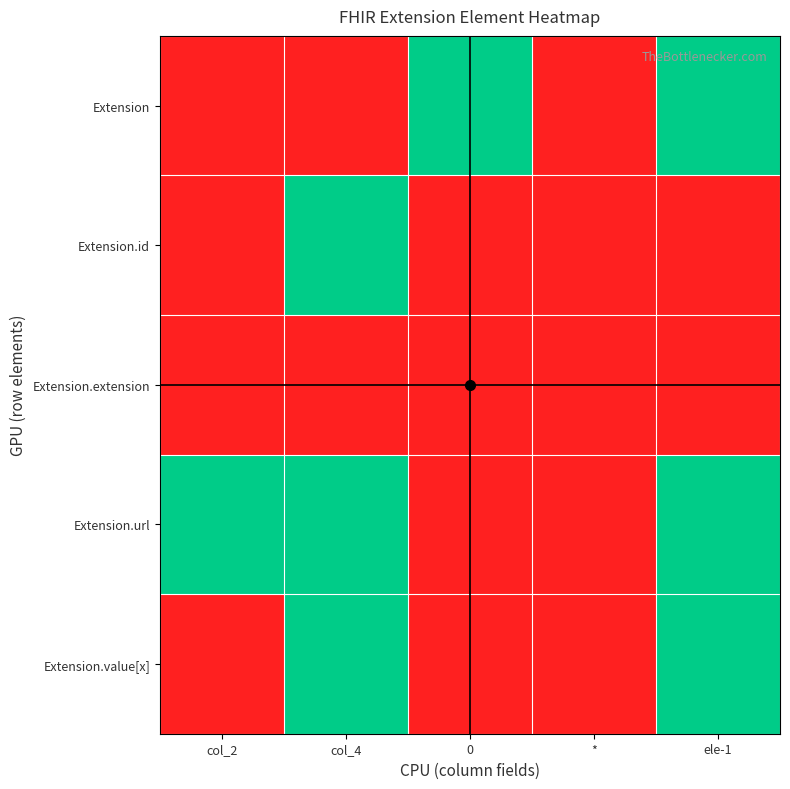

Which series changed the most between col_4 and 0?

Extension